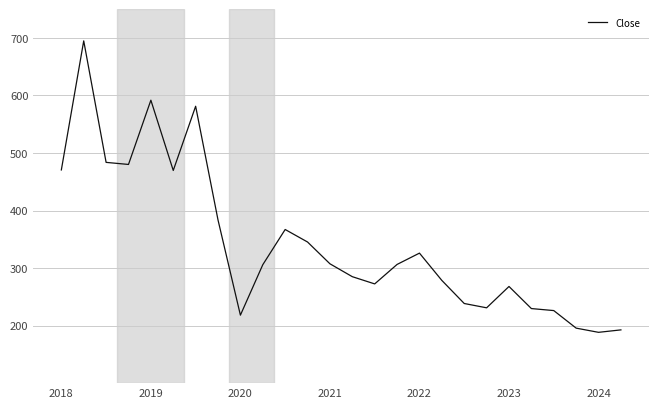

True or false: the data has more than 1 interior local peaks.

True